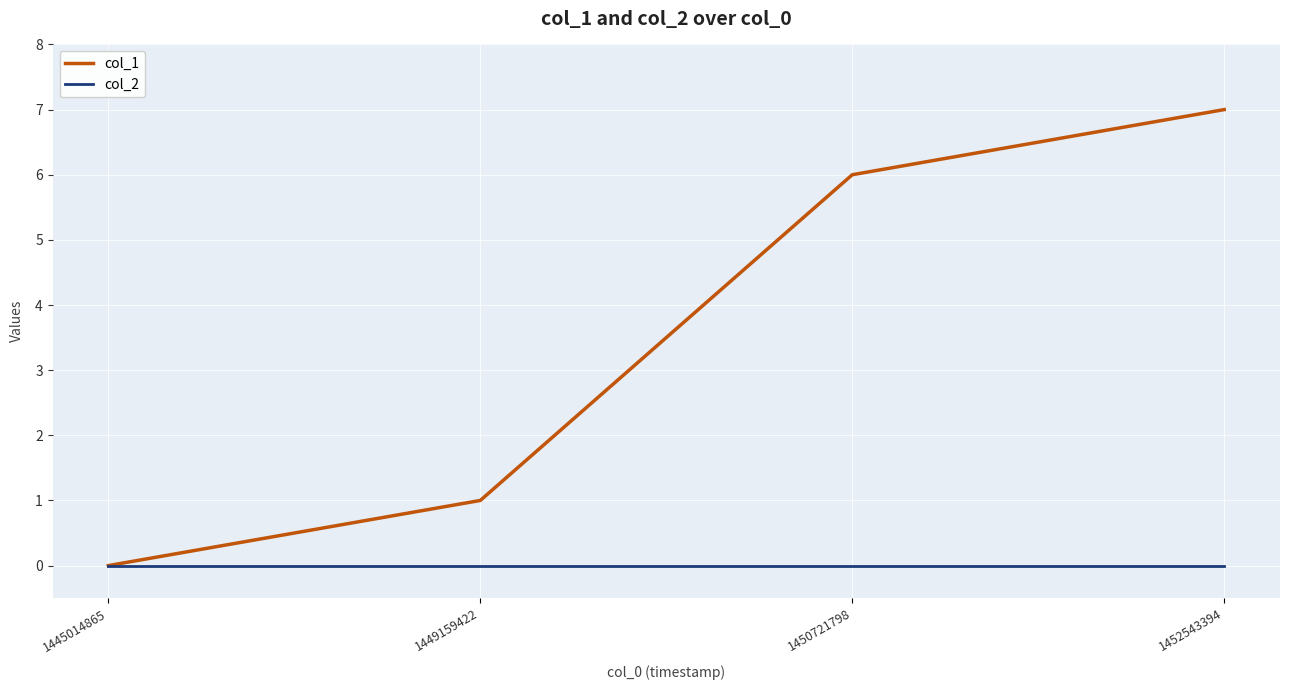

What is the spread (max minus min) of values at 1450721798?

6